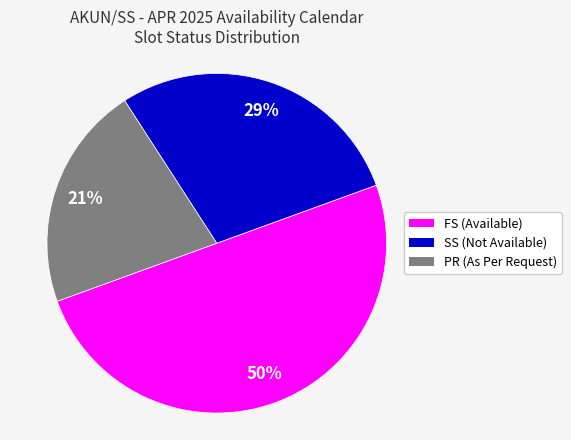

How many slices are in this pie chart?

3